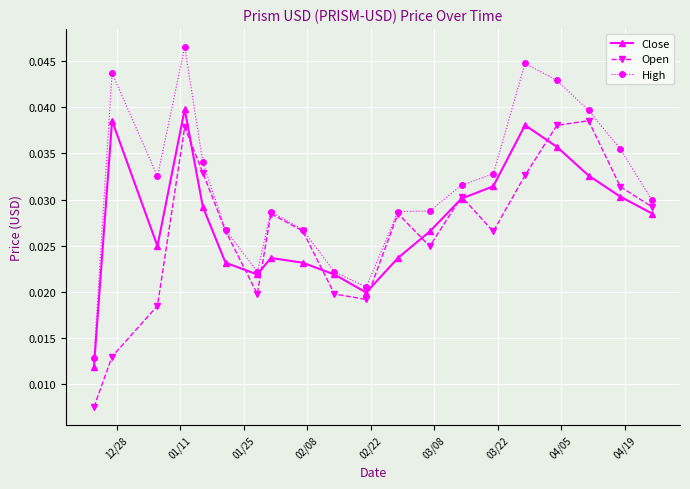

Which series has the largest range (max minus min)?

High